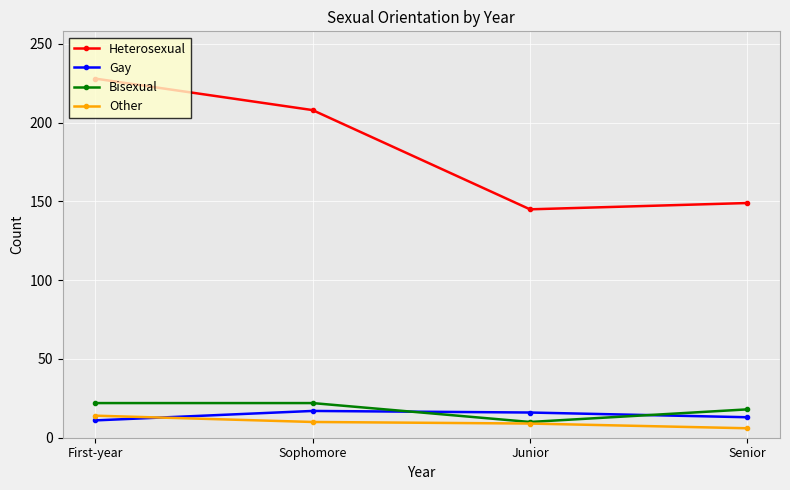

True or false: Heterosexual and Other cross at least once.

False